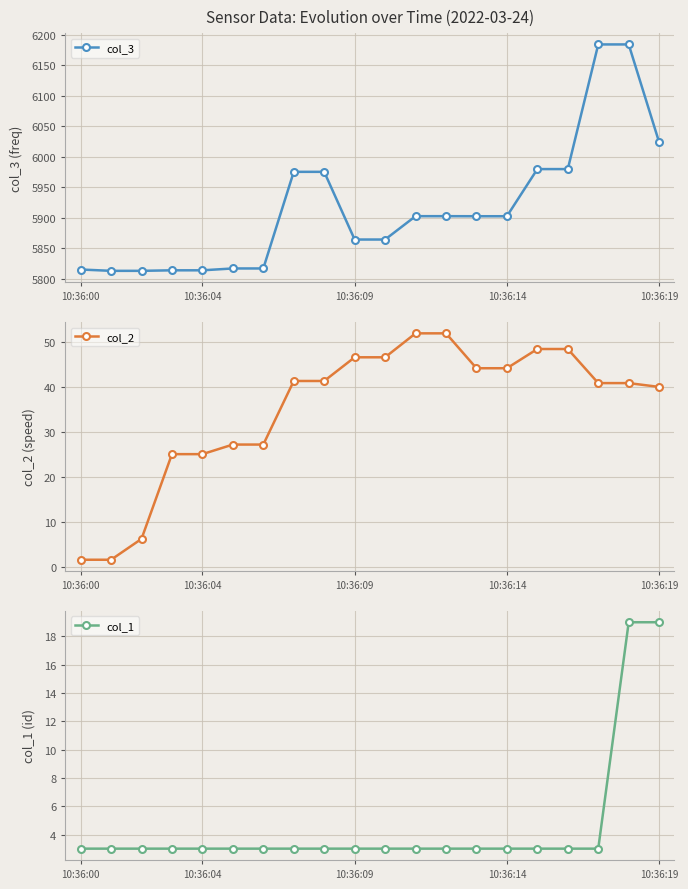

The value of col_3 at 7 is 5975.1. True or false?

True